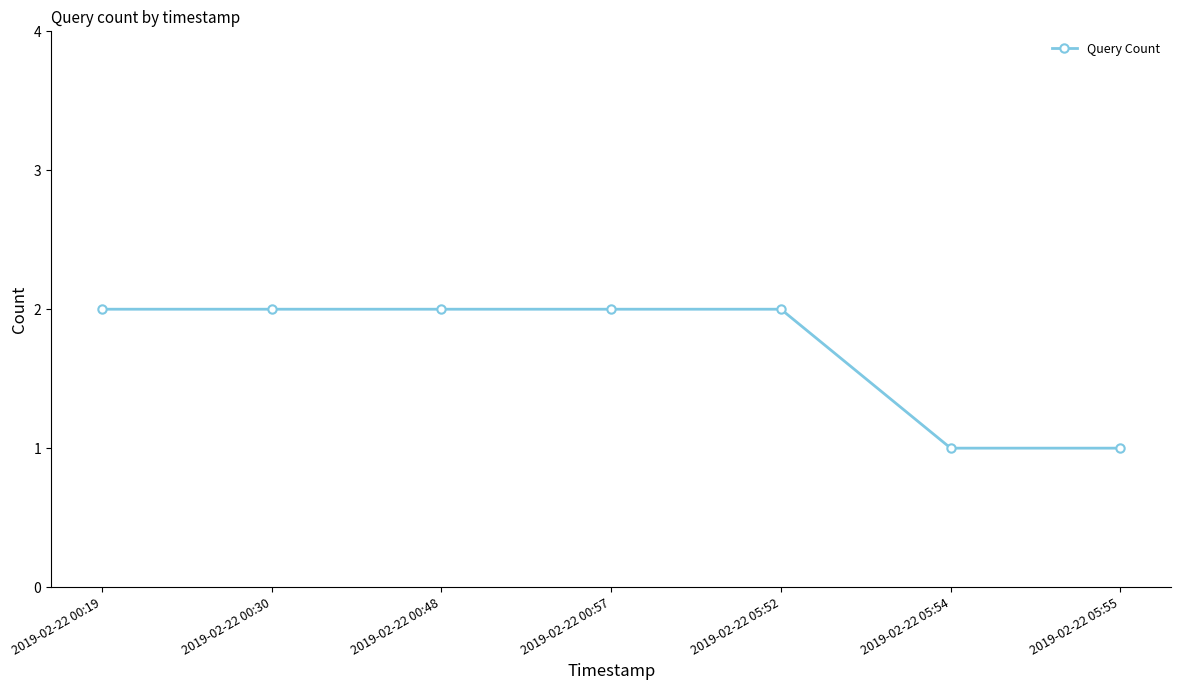

What is the sum of all values?

12